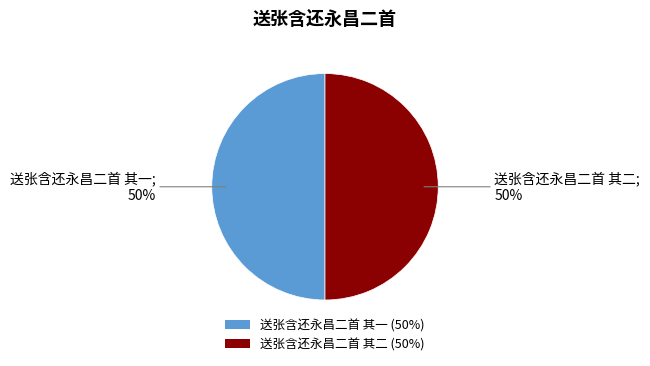

What is the ratio of the value at 送张含还永昌二首 其二 to the value at 送张含还永昌二首 其一?

1.0